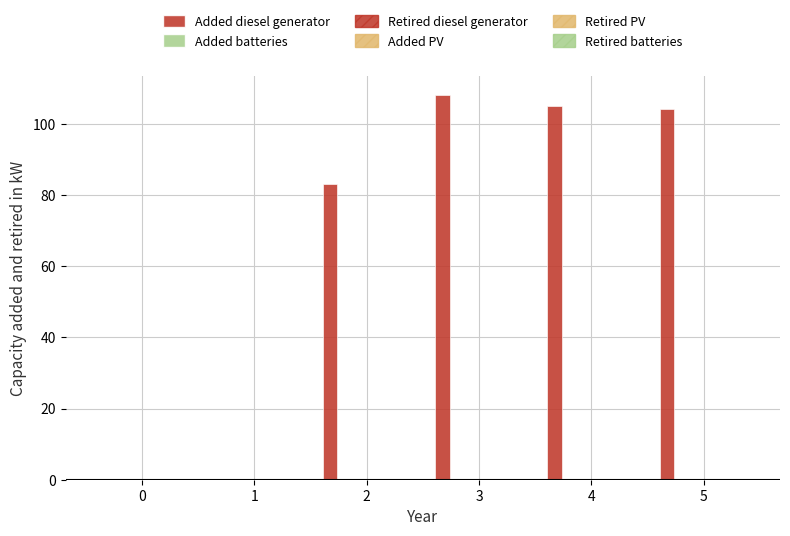

How many distinct data groups are displayed?

1